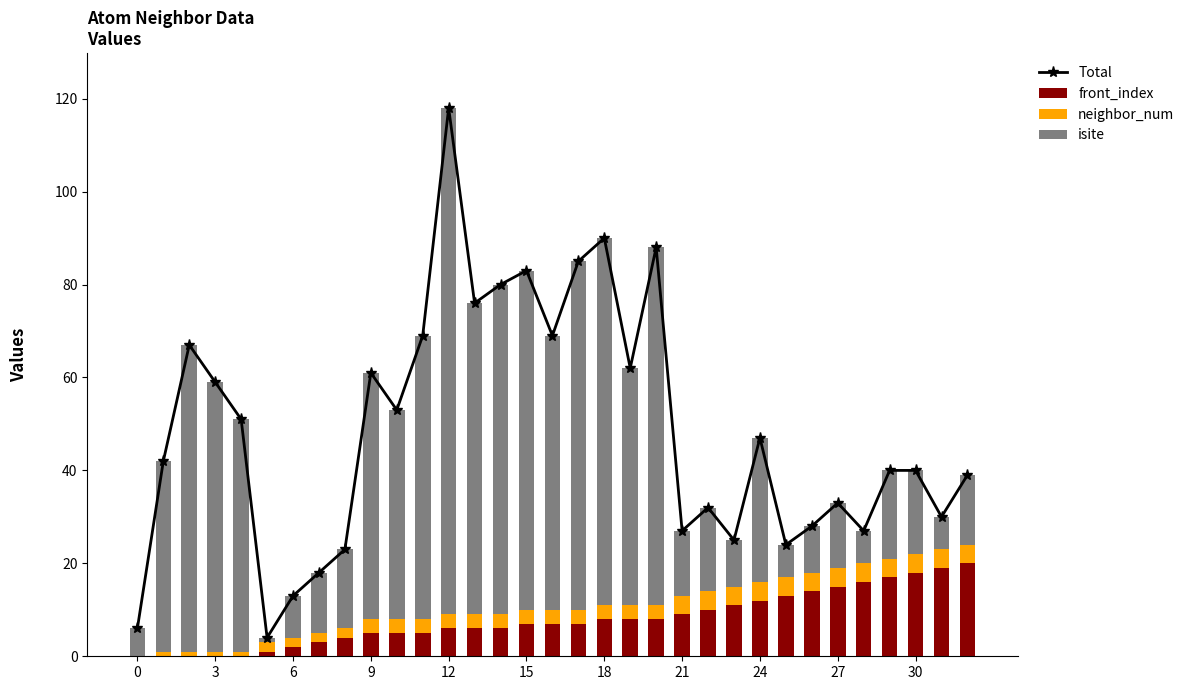

What is the maximum value for front_index?

20